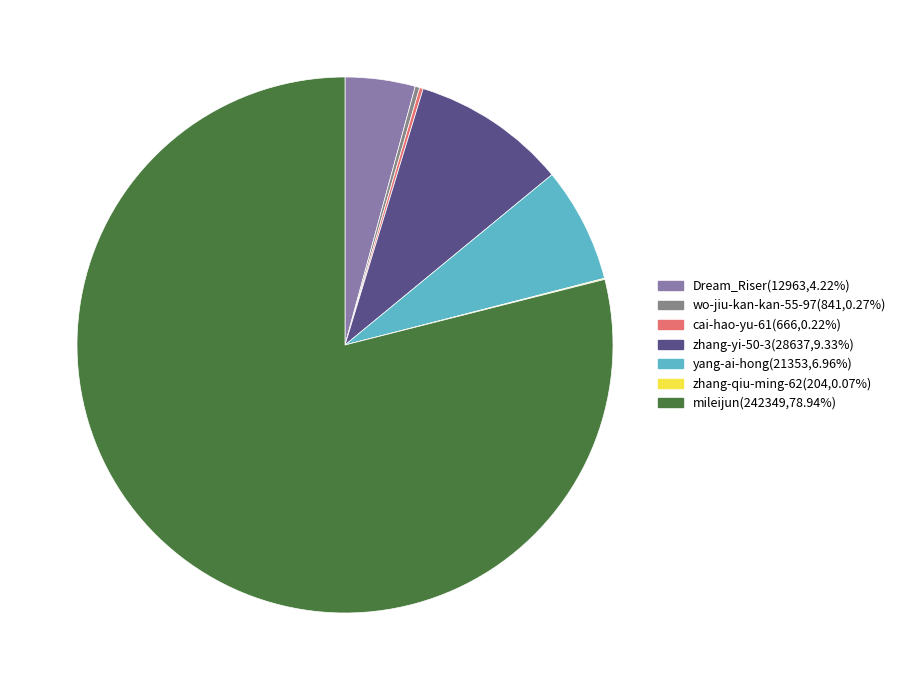

How many segments does this pie chart have?

7